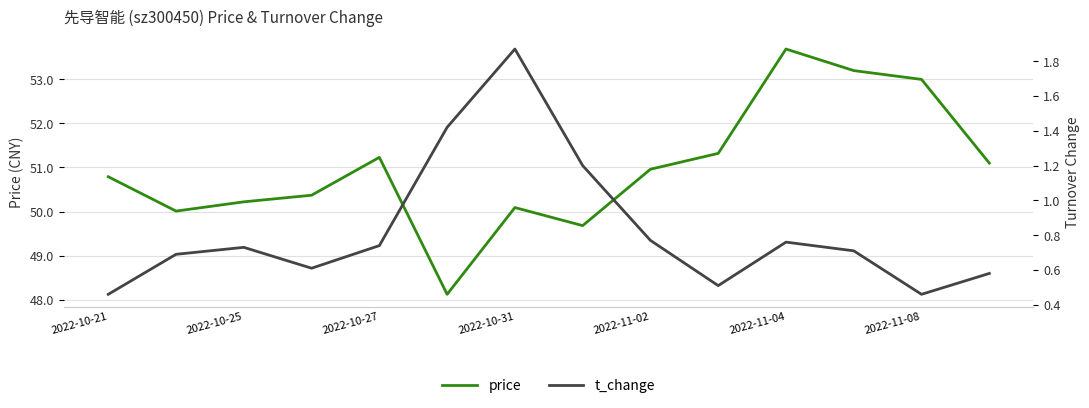

What is the lowest value of the price series?

48.1